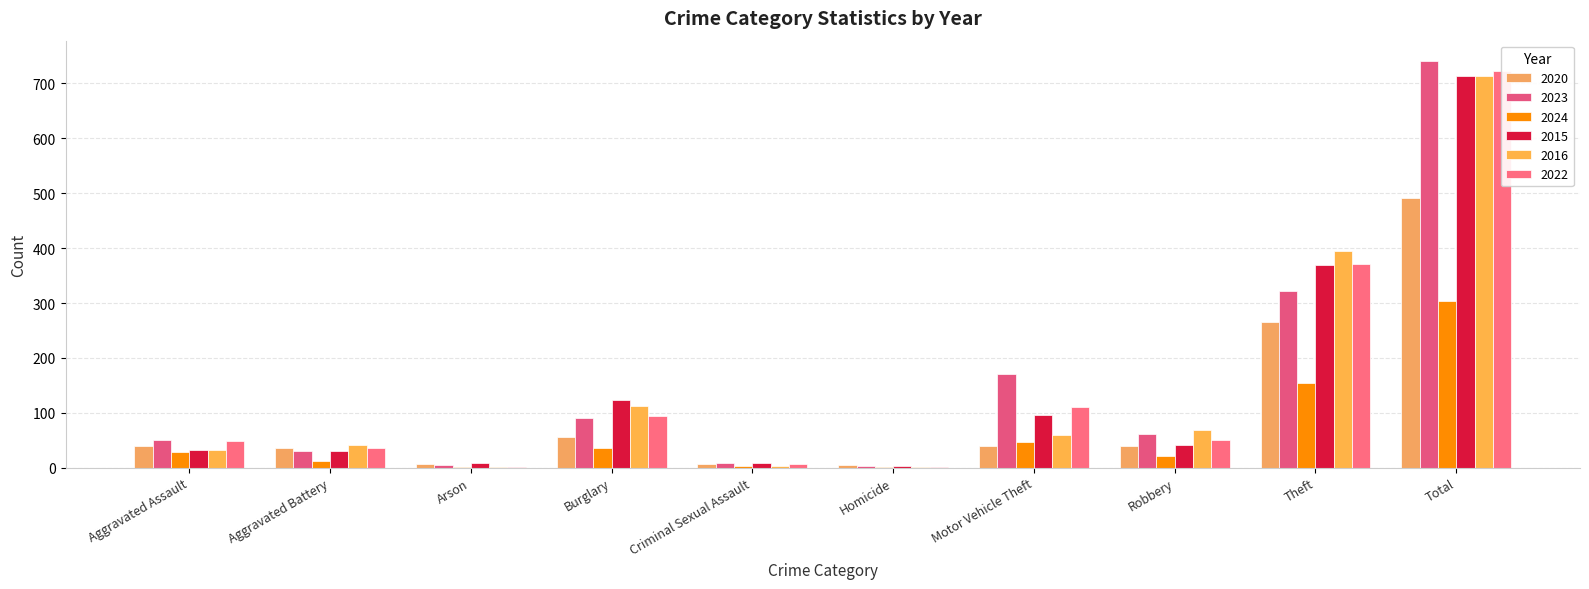

Count the number of categories in the chart.

10